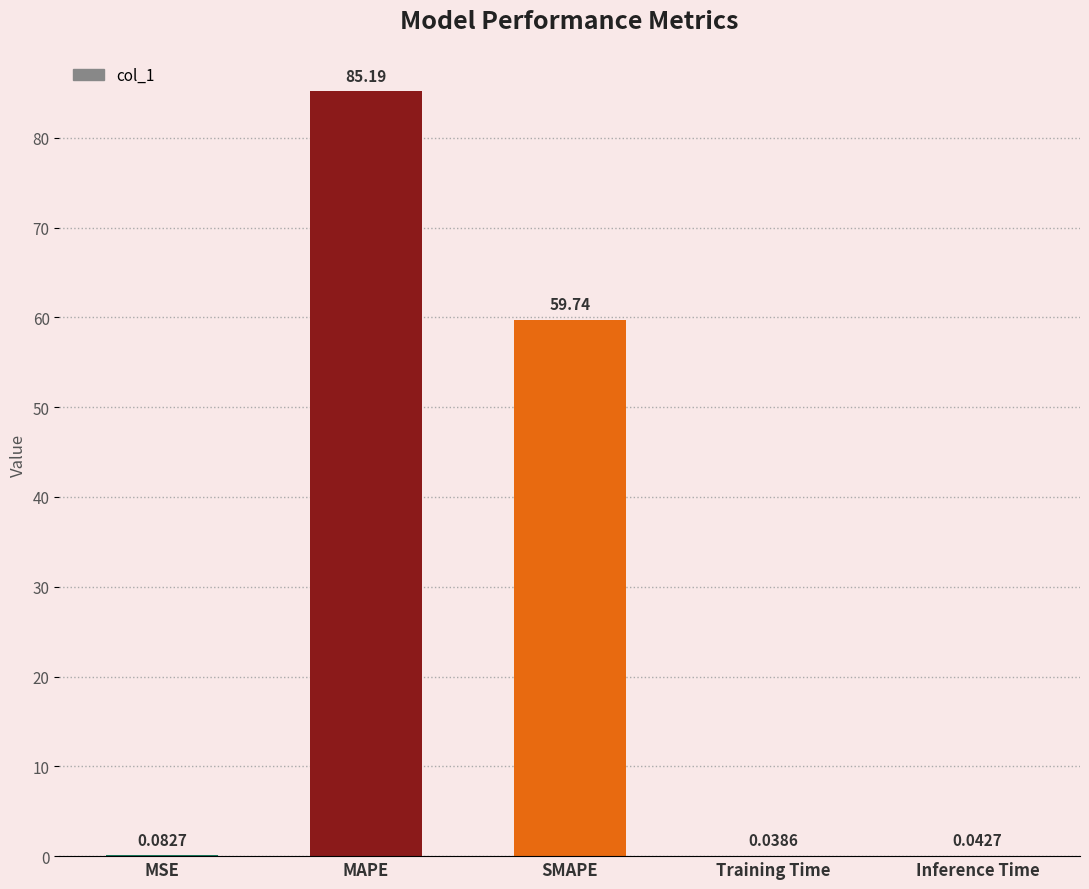

What is the sum of all values?

145.1